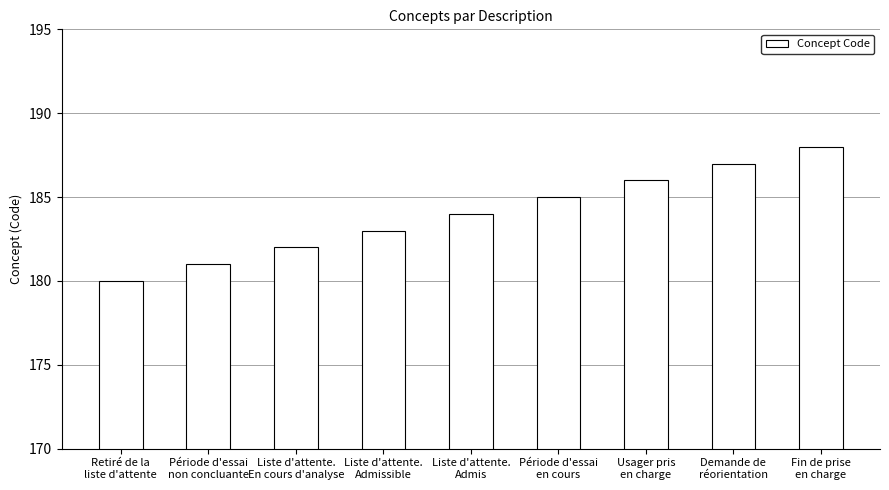

At which category does the chart reach its minimum across all series?

Retiré de la
liste d'attente